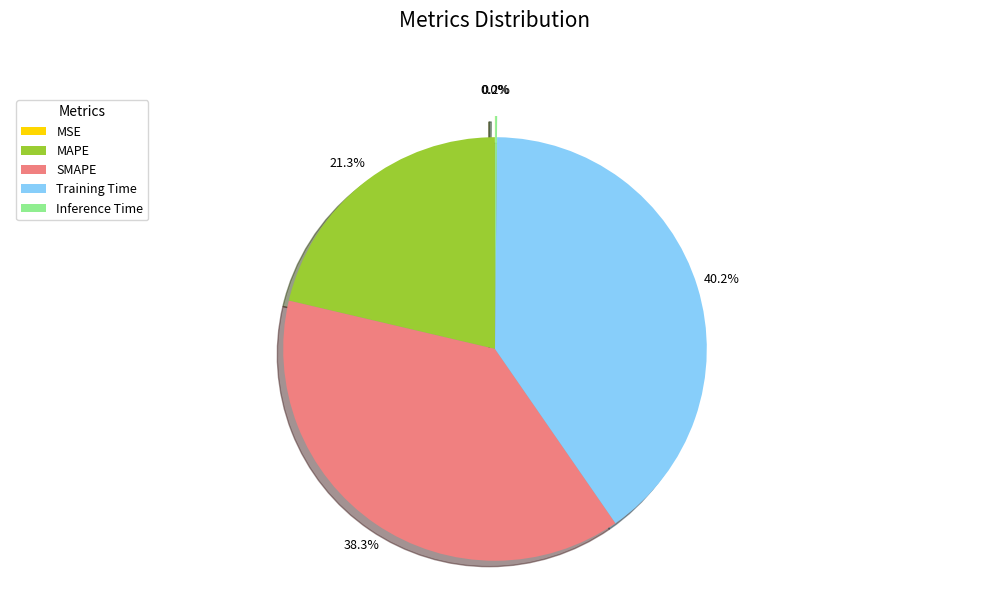

To the nearest percent, what portion does Training Time represent?

40%